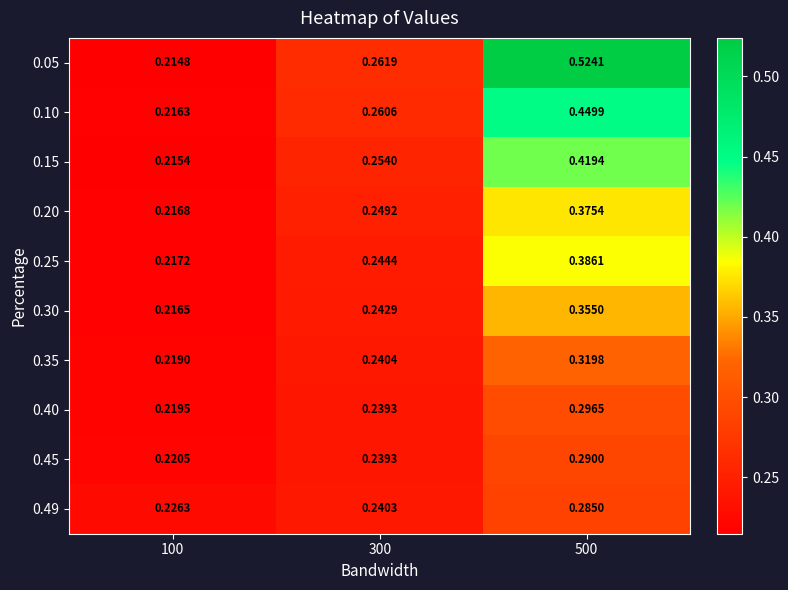

Between 100 and 500, which series saw the biggest shift?

0.05